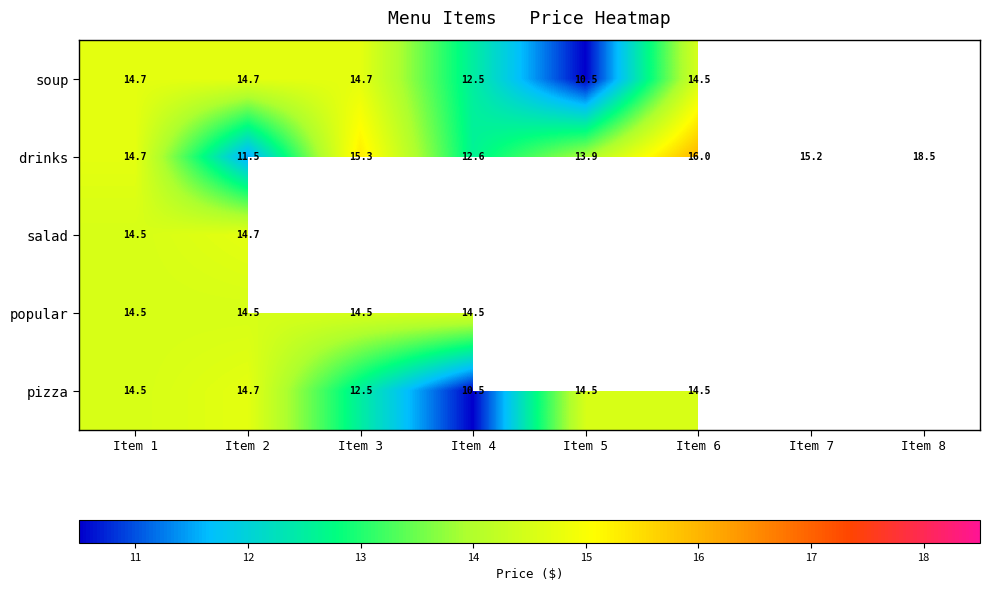

At which category is the sum across all series the highest?

Item 1